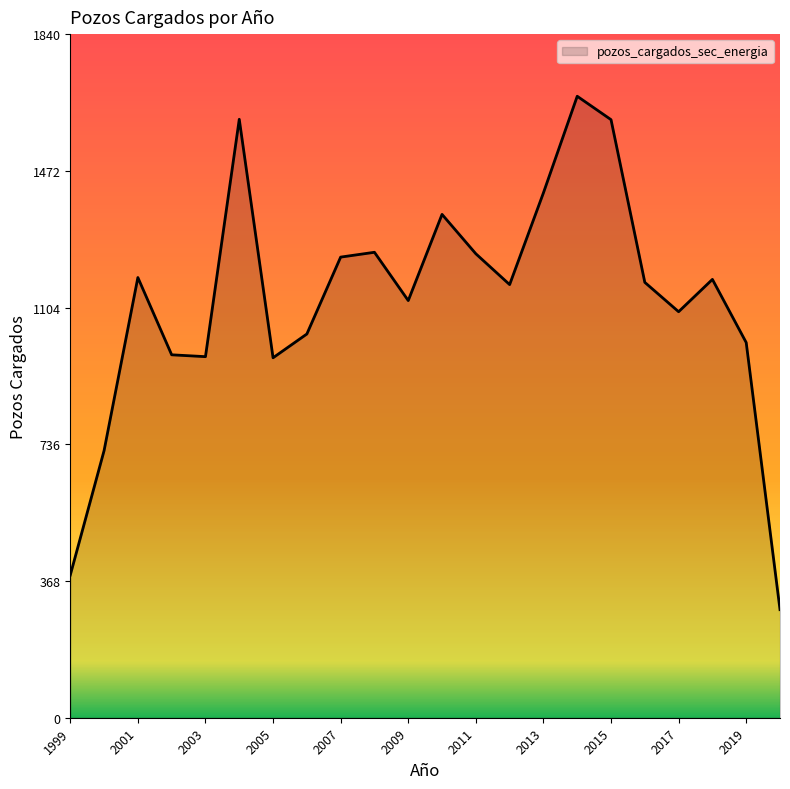

What is the difference between the maximum and minimum values?

1382